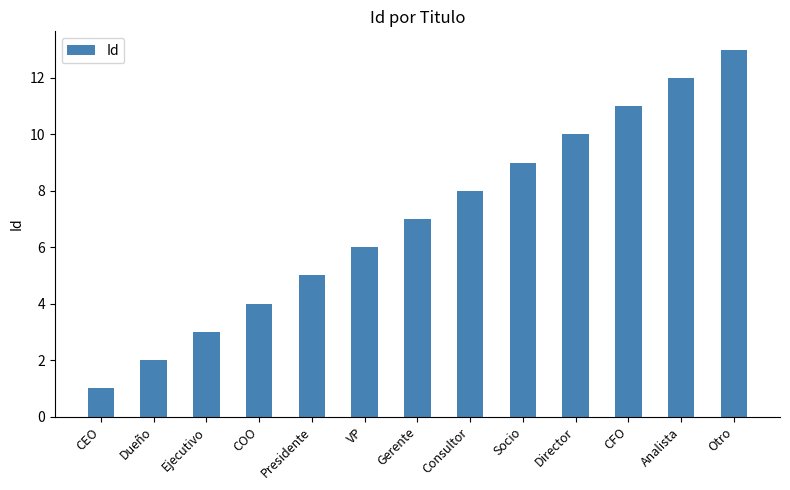

Reading left to right, what are all the values shown in this chart?

CEO=1	Dueño=2	Ejecutivo=3	COO=4	Presidente=5	VP=6	Gerente=7	Consultor=8	Socio=9	Director=10	CFO=11	Analista=12	Otro=13